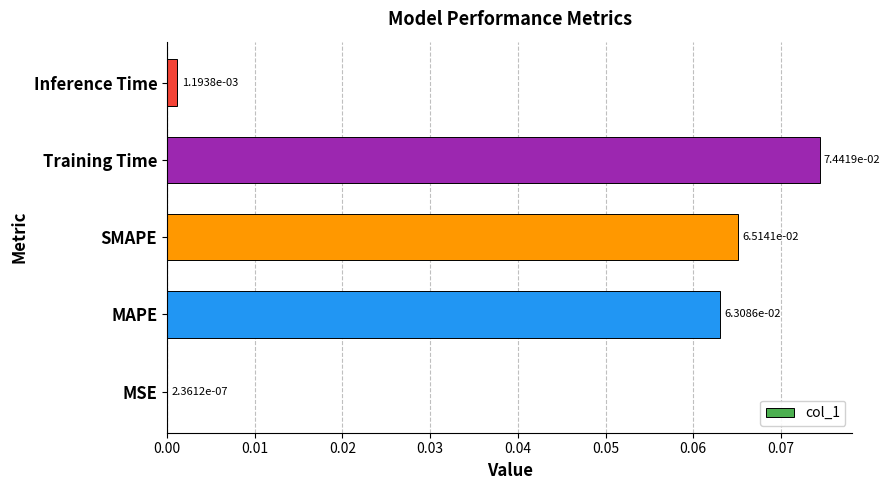

Between MAPE and Training Time, which is larger?

Training Time